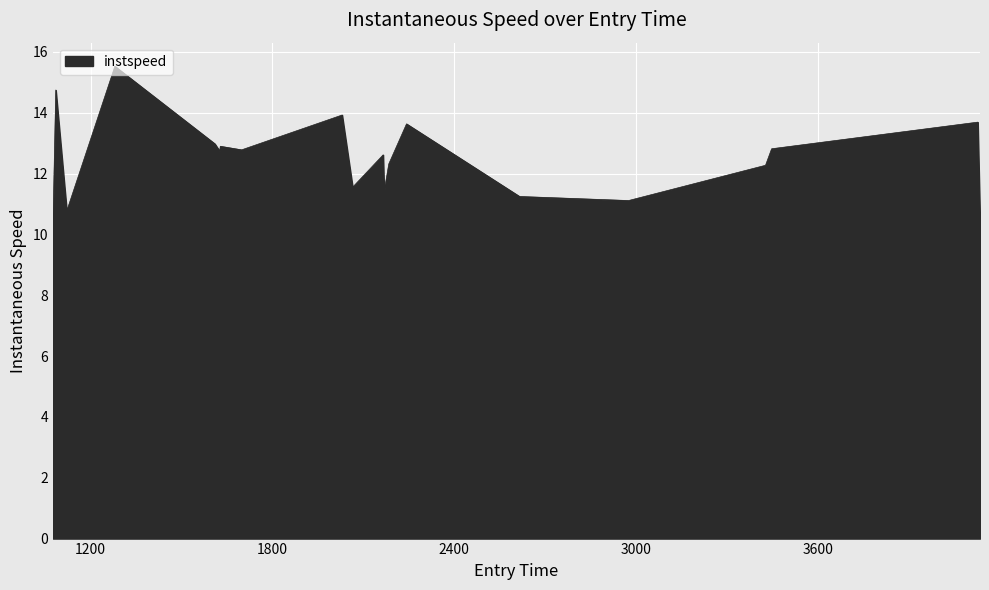

What is the greatest value displayed?

15.5